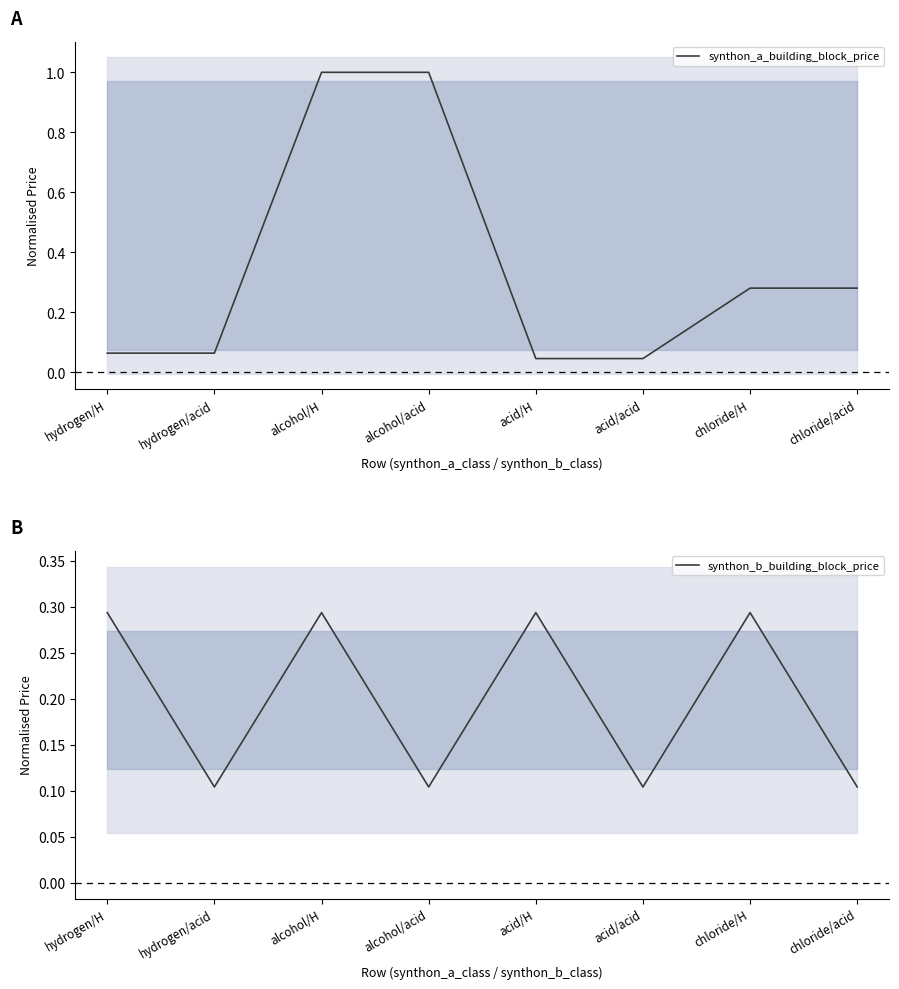

Which series has the largest total across all categories?

synthon_a_building_block_price